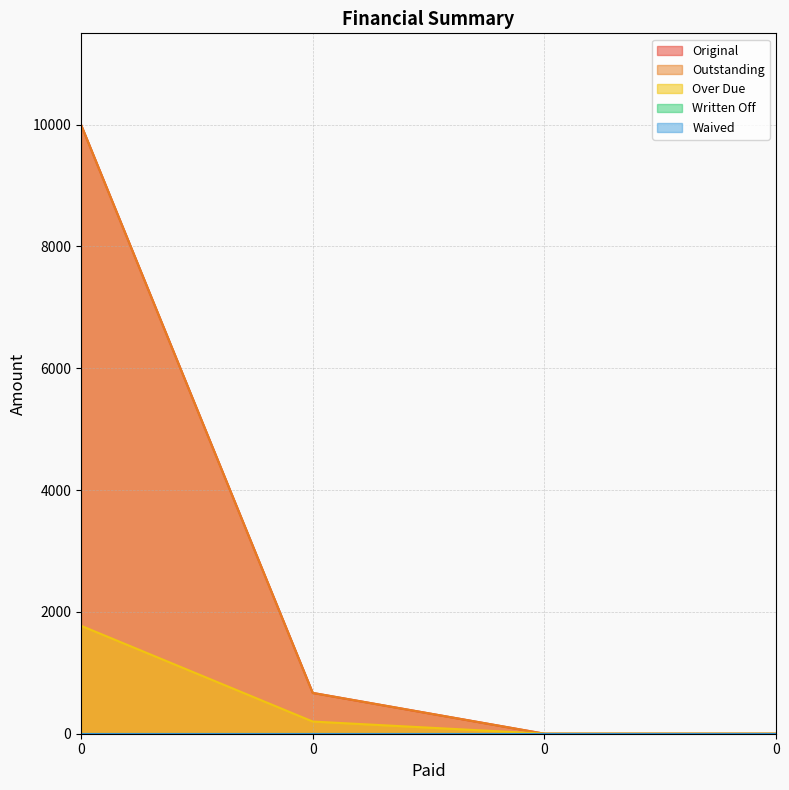

Reading left to right, extract all data points from this chart.

Original: 10000.0	670.2	0.0	0.0
Outstanding: 10000.0	670.2	0.0	0.0
Over Due: 1772.7	200.0	0.0	0.0